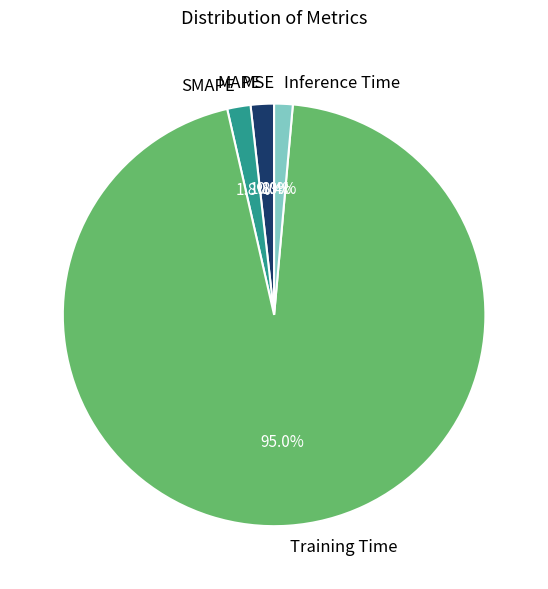

How much of the chart is everything except Training Time?

5.0%